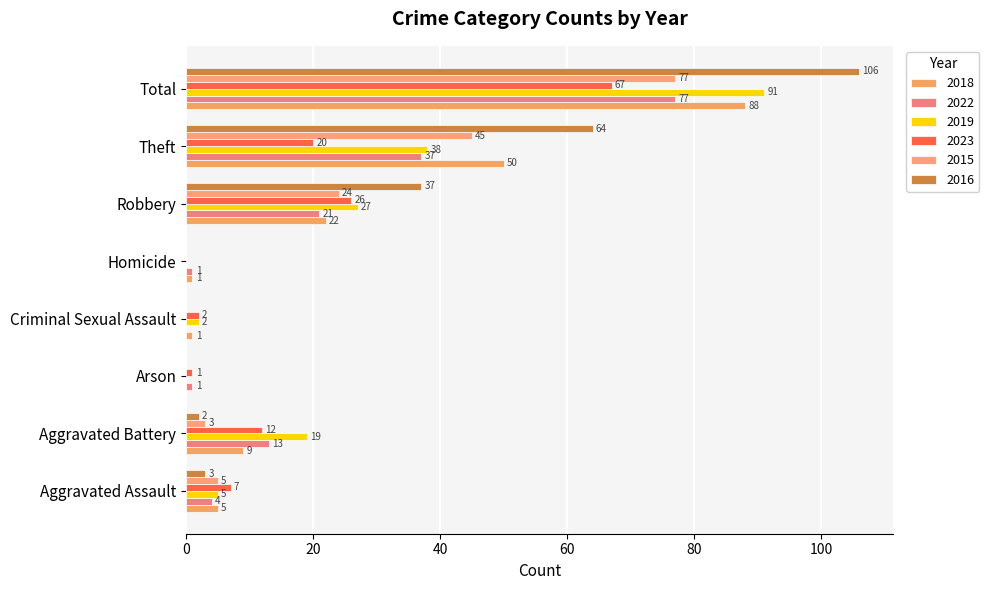

Is the value of 2023 at Homicide greater than the value of 2015 at Aggravated Battery?

No